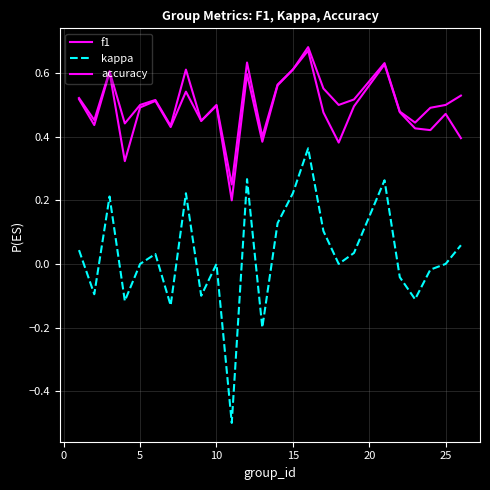

True or false: kappa and accuracy cross at least once.

False